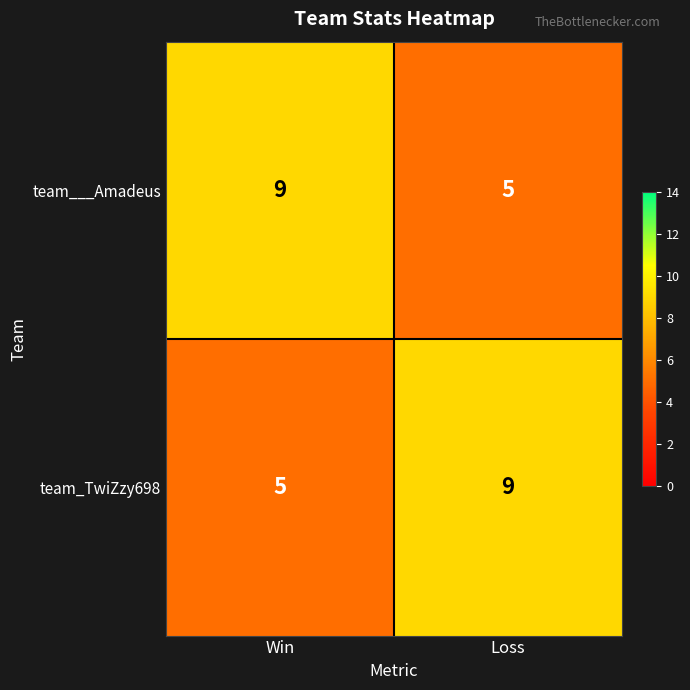

Reading left to right, transcribe all the data shown in this chart.

team___Amadeus: 9	5
team_TwiZzy698: 5	9